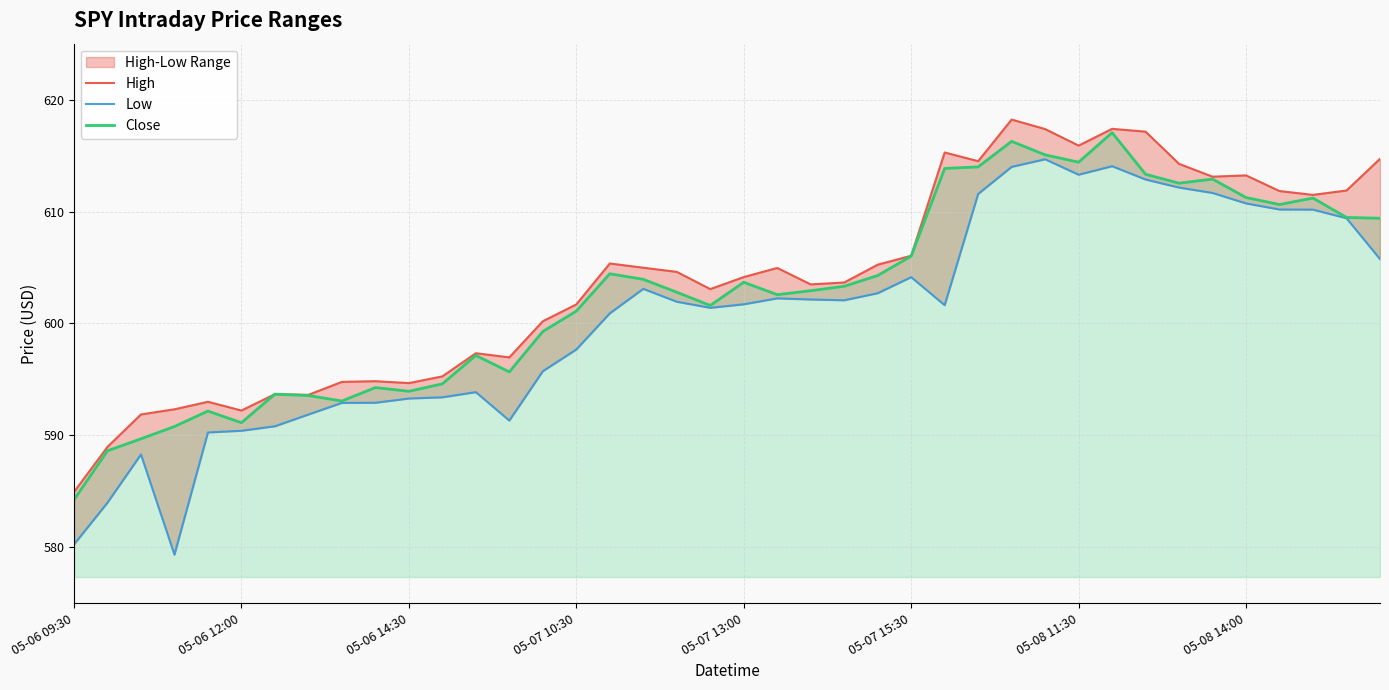

True or false: High has a value of 295.6 at 11.

False